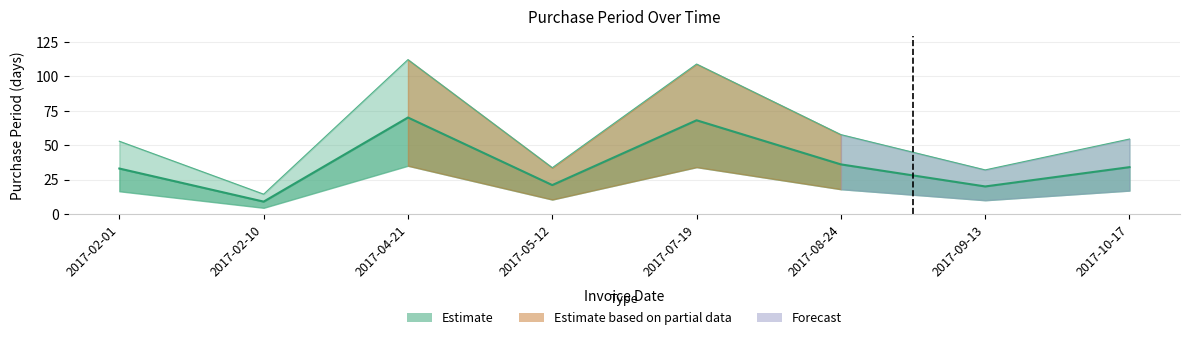

Does the chart display data point markers on the line(s)?

No